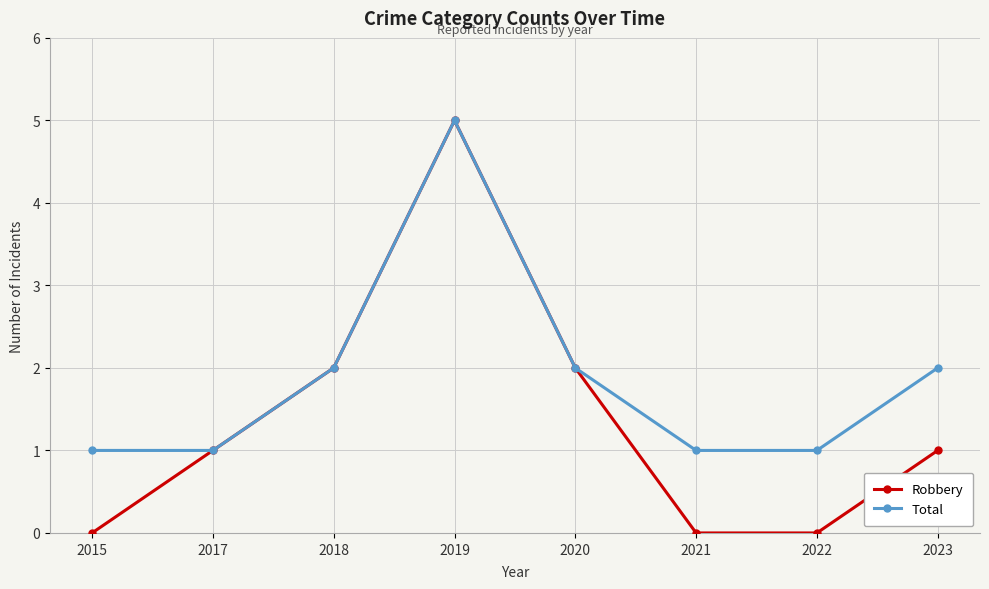

What value does the Total series have at 2018?

2